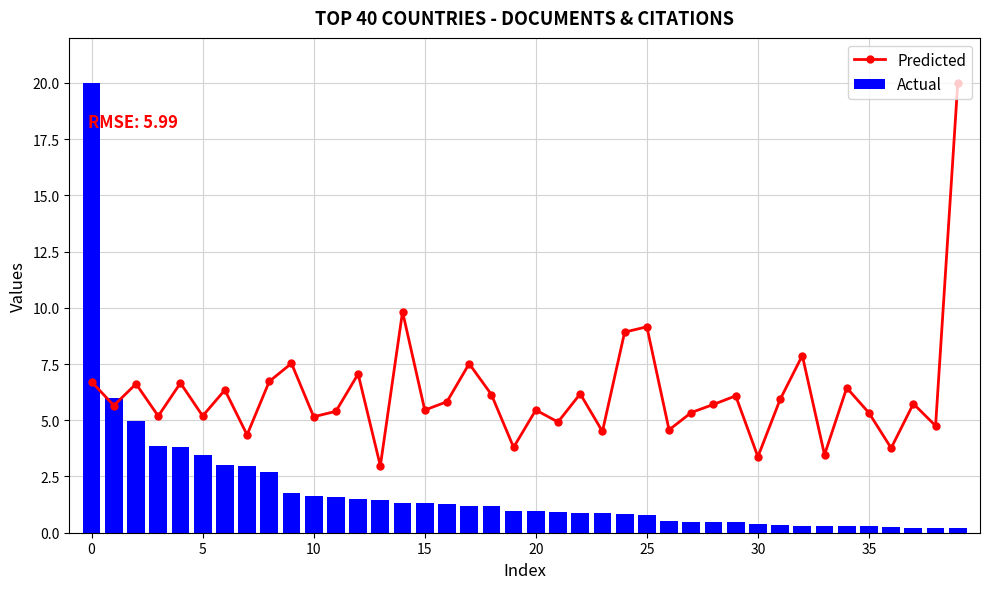

What is the difference between the maximum and second lowest values in the Predicted series?

16.6